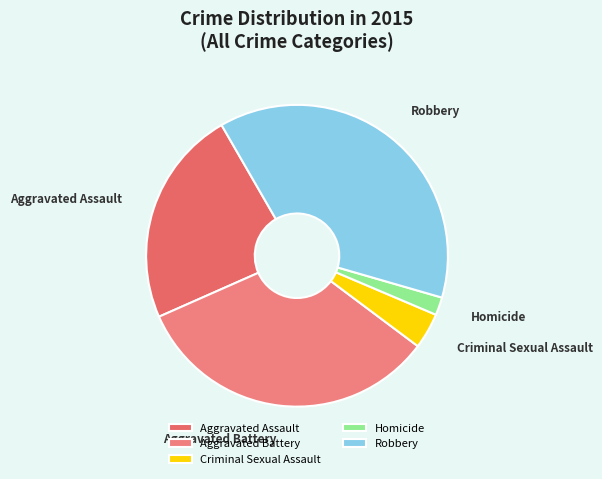

Is it true that Homicide is 2% of the pie?

True